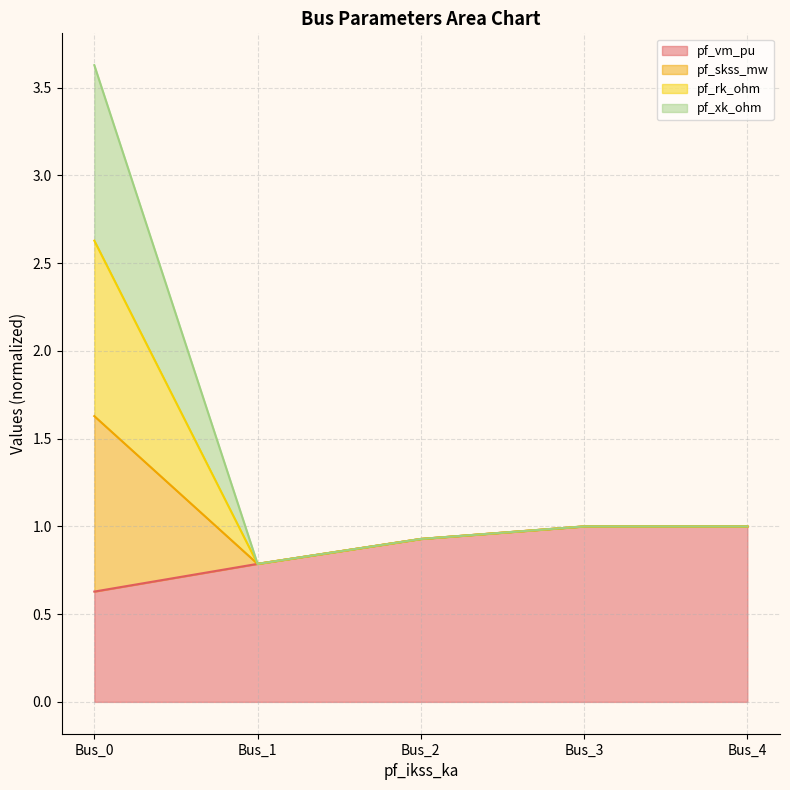

What is the minimum value shown in the chart?

0.6